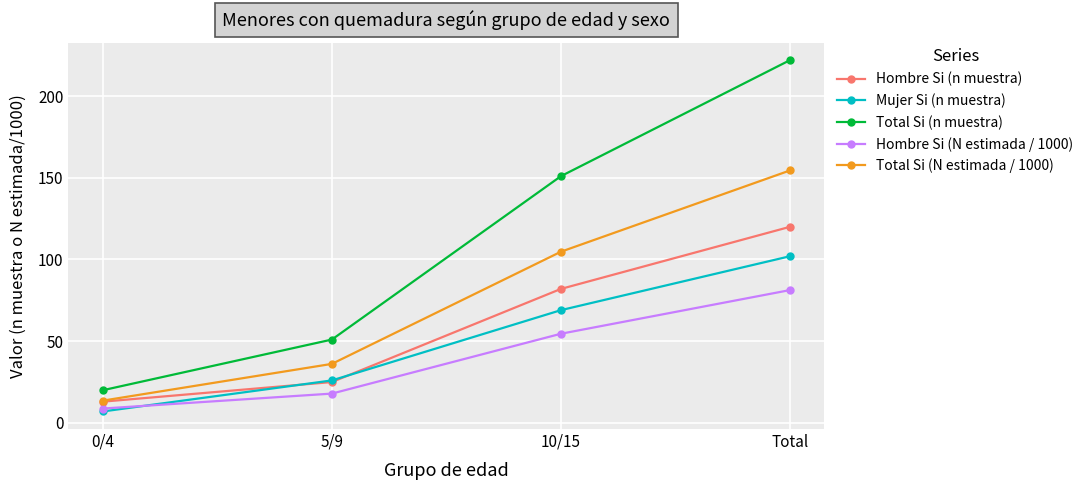

What is the label of the 2nd point from the right?

10/15